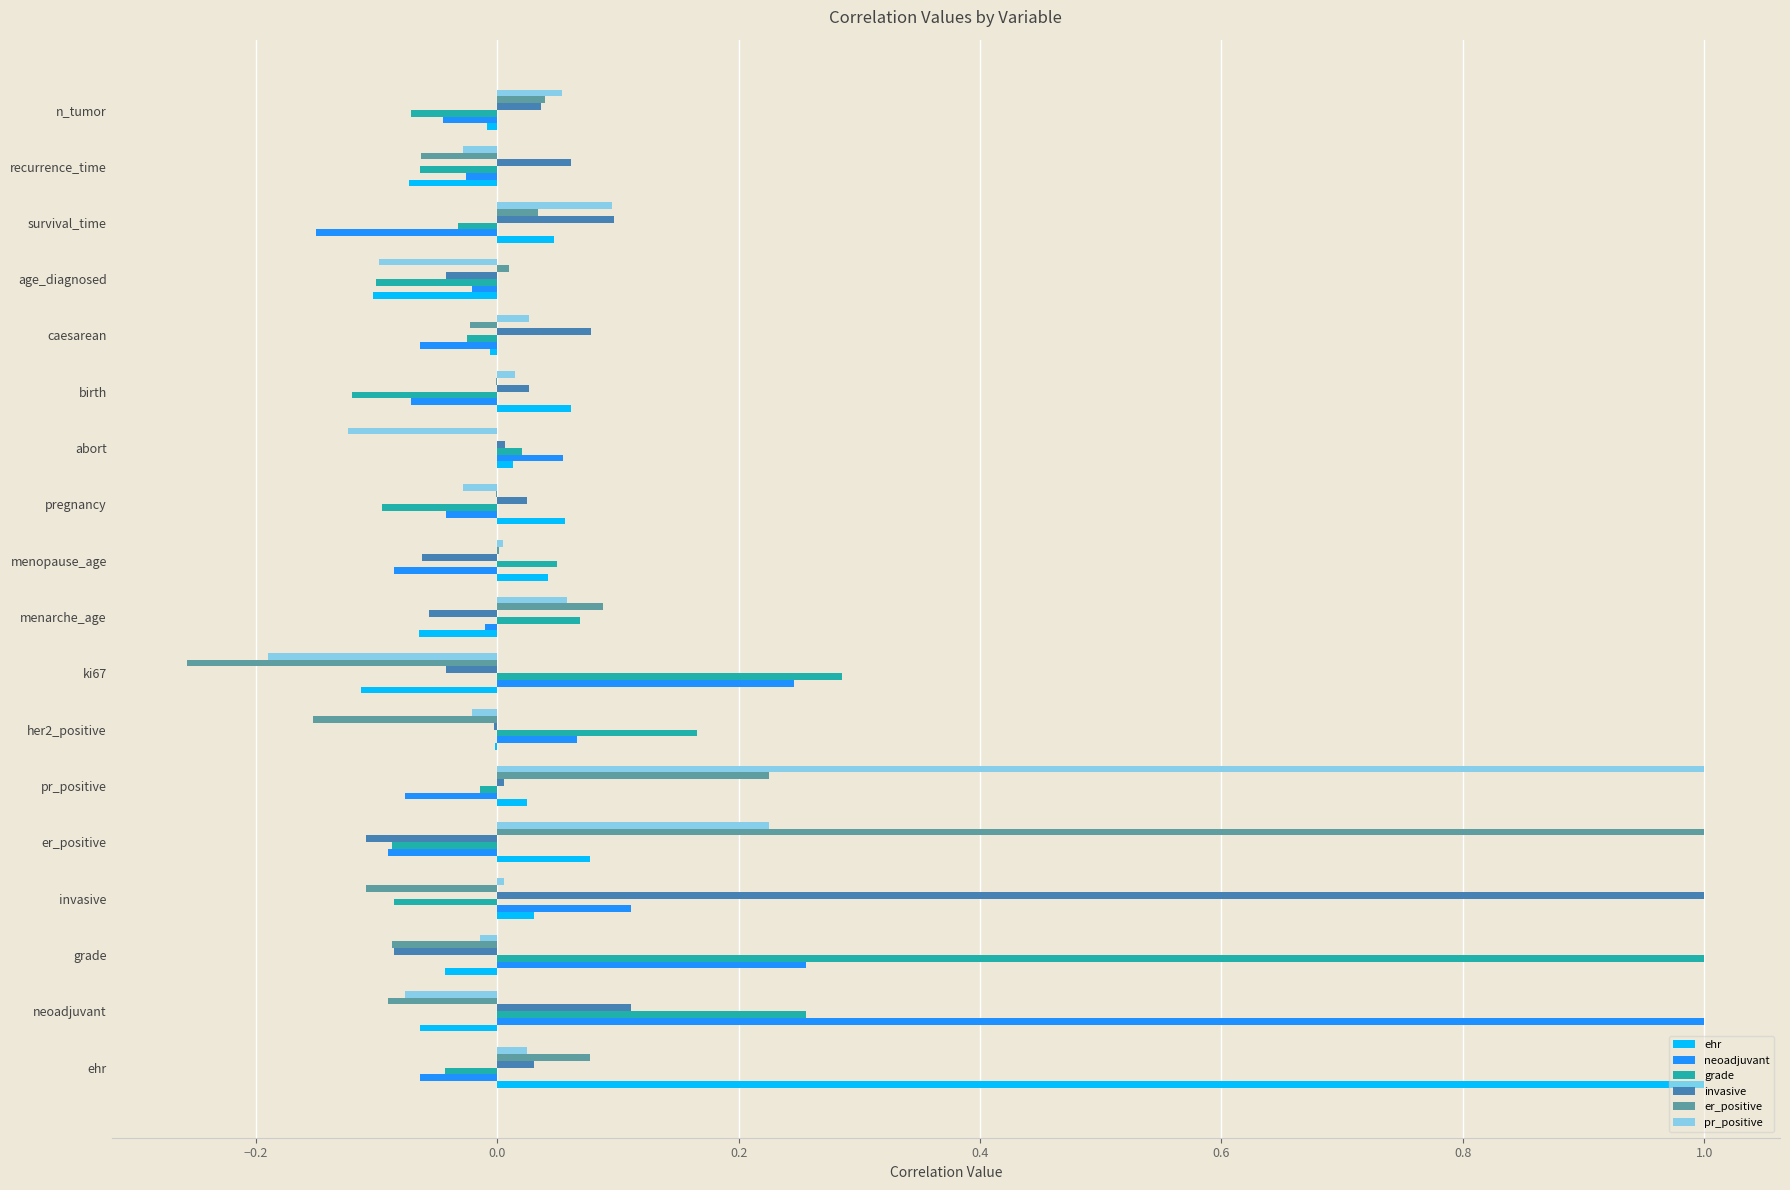

The value of neoadjuvant at neoadjuvant is 1.0. True or false?

True